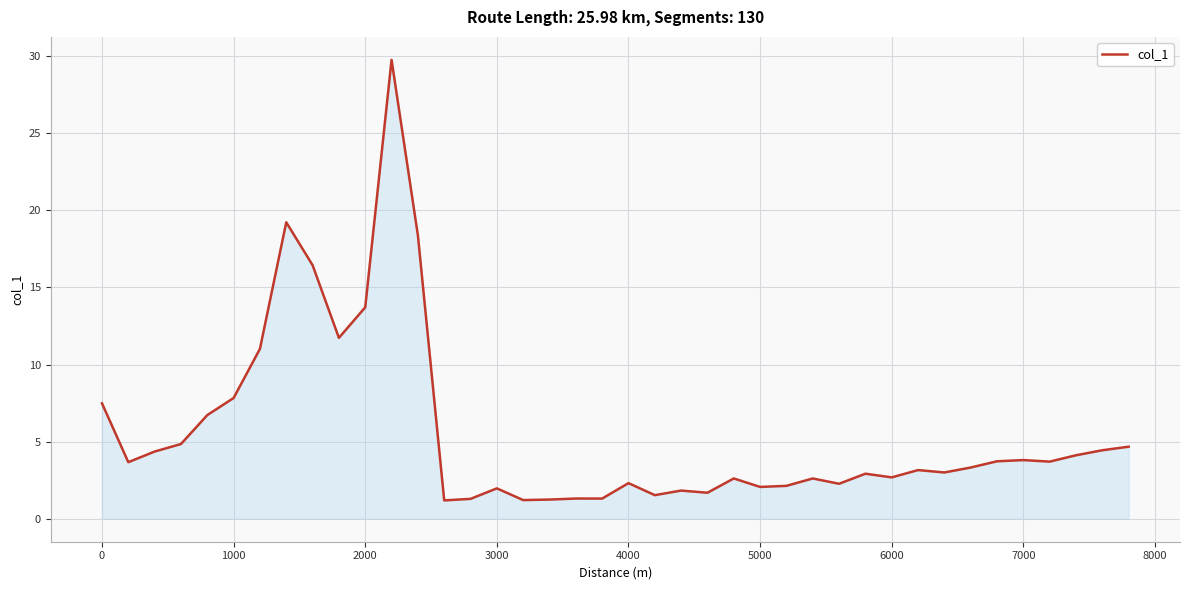

What is the maximum value shown in the chart?

29.8